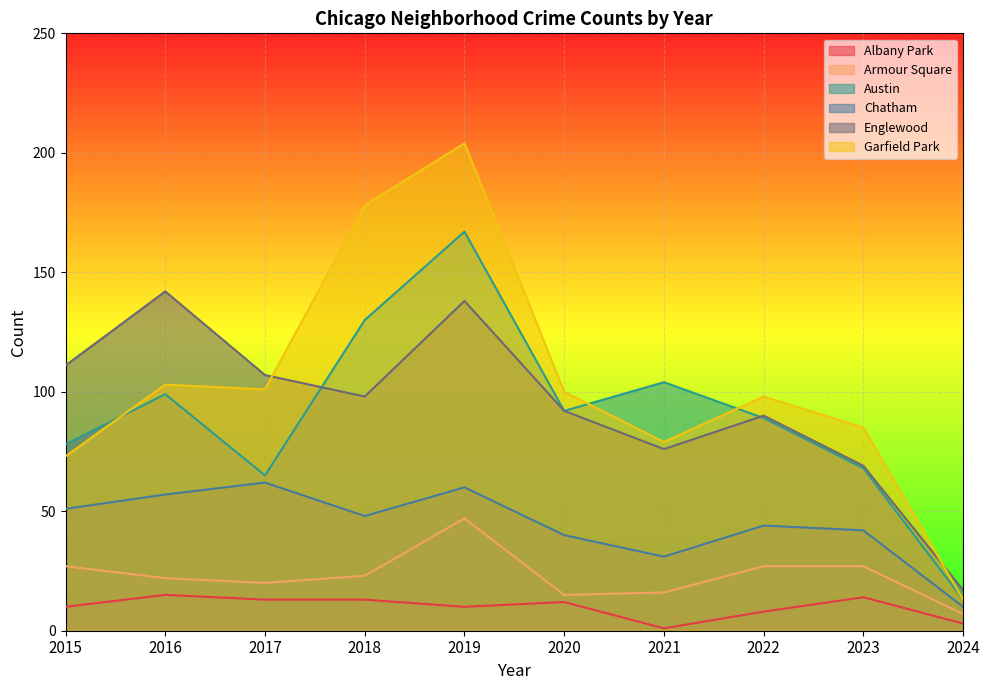

True or false: Albany Park and Englewood cross at least once.

False